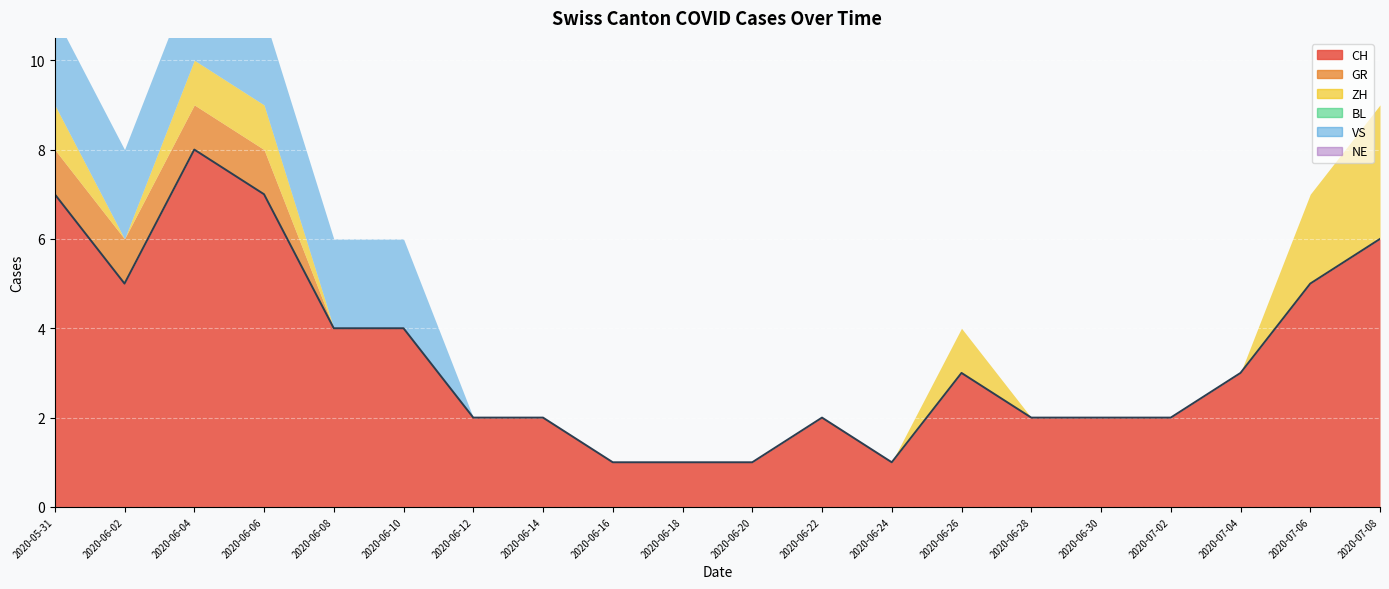

The value of CH at 2020-06-08 is 4. True or false?

True